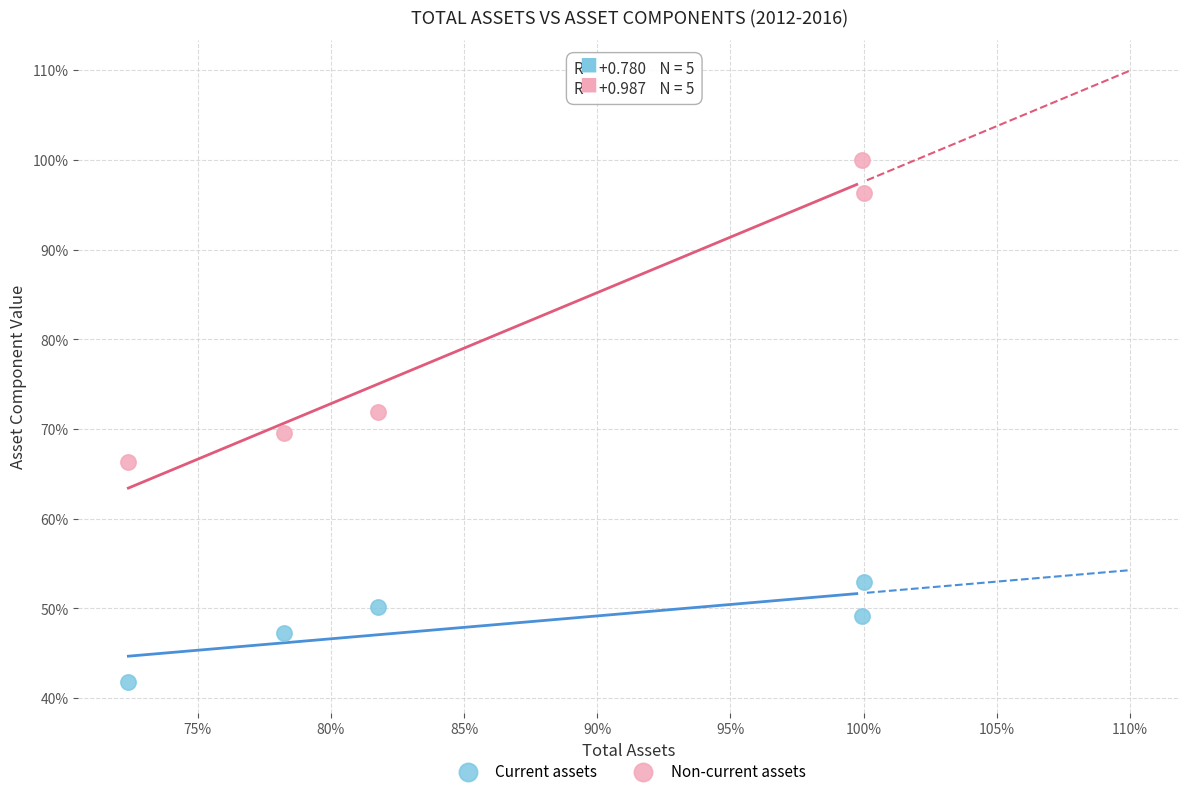

Which series contains the lowest Y value?

Current assets